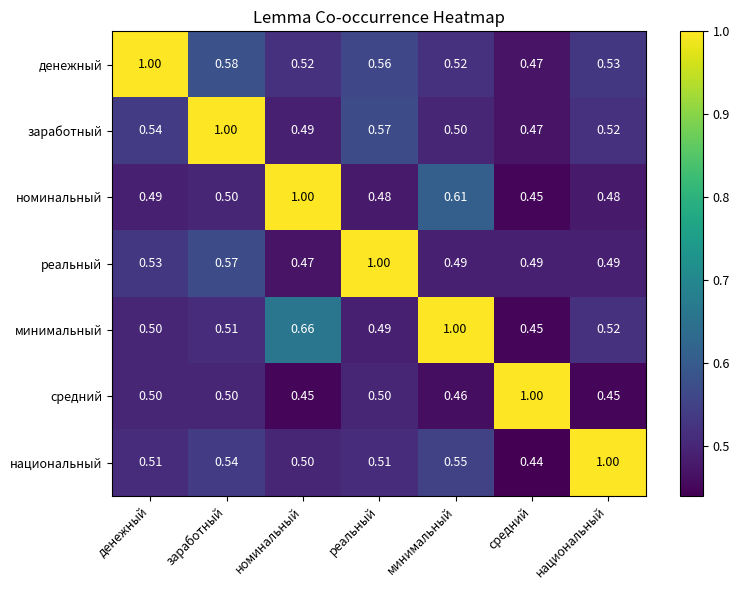

Is the value of минимальный at номинальный greater than the value of средний at реальный?

Yes